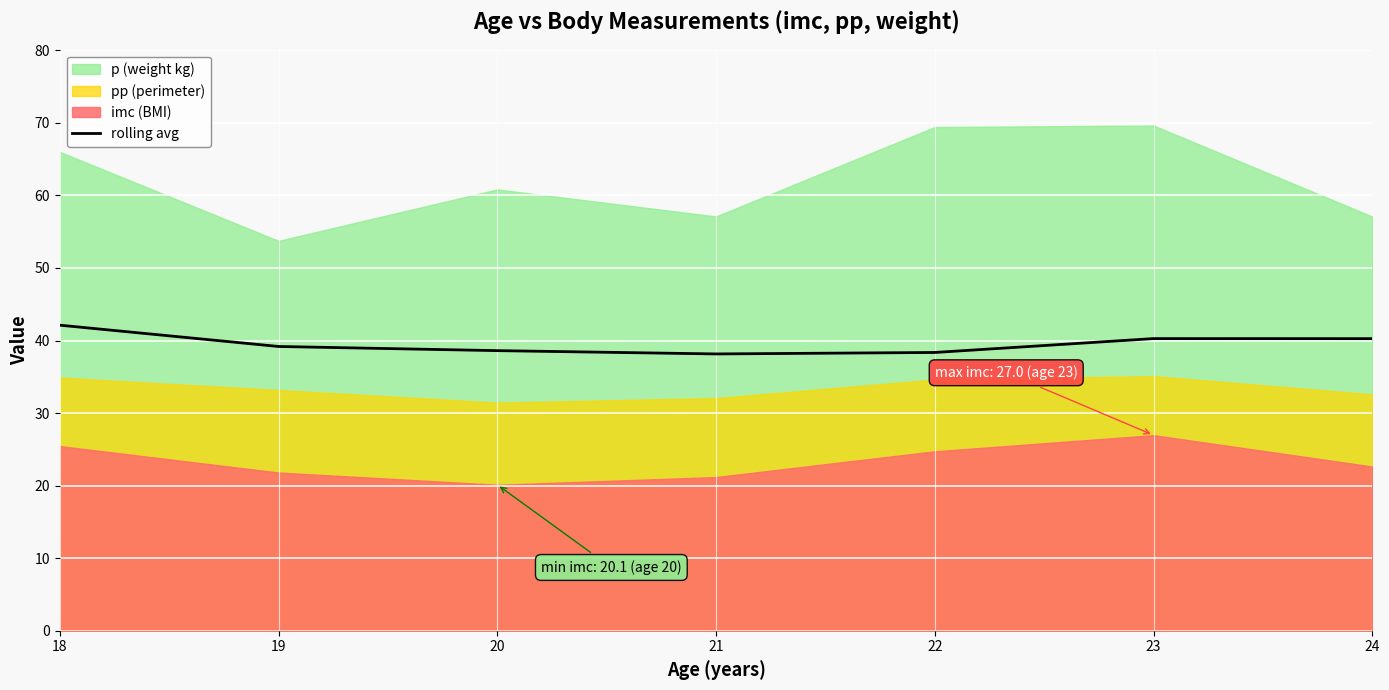

Reading left to right, extract all data points from this chart.

18=42.1	19=39.2	20=38.6	21=38.2	22=38.4	23=40.3	24=40.3